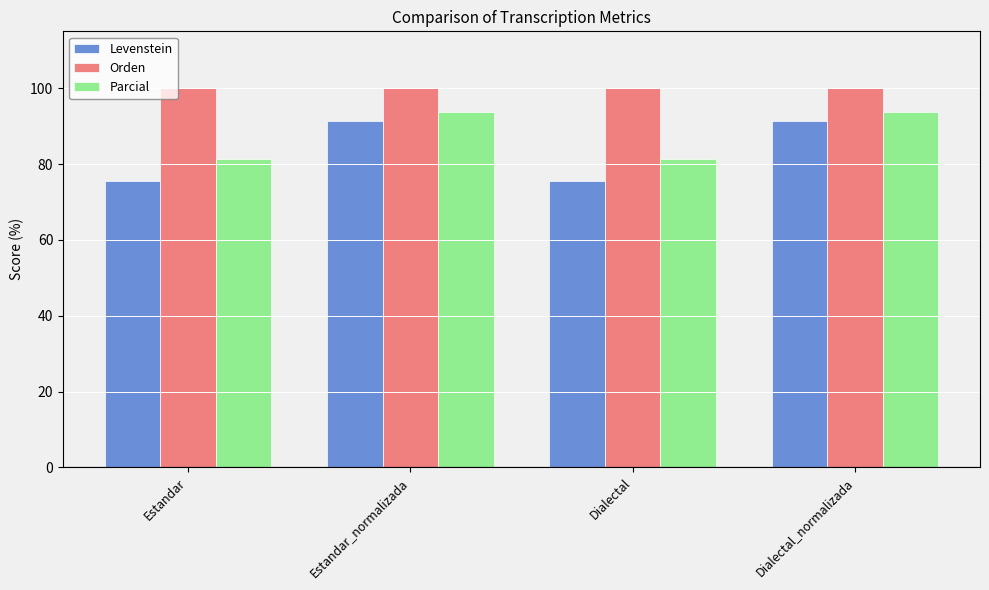

Rank the series by their average value, from highest to lowest.

Orden, Parcial, Levenstein